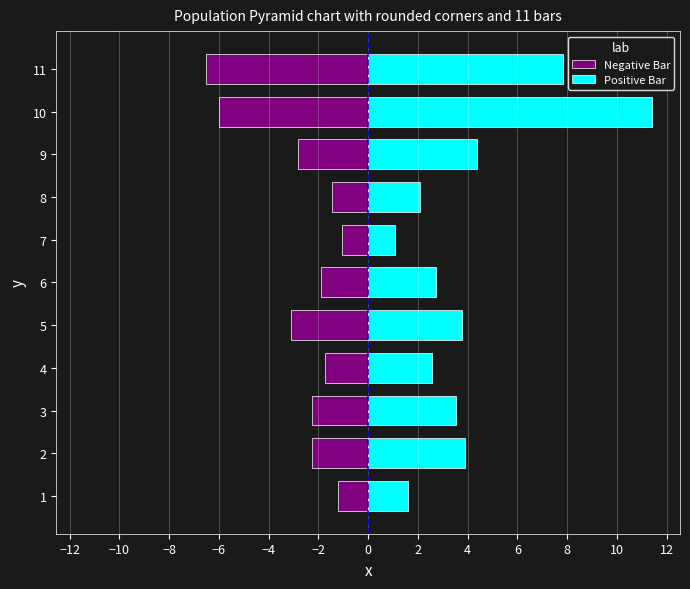

What is the average value of the Negative Bar series?

-2.7